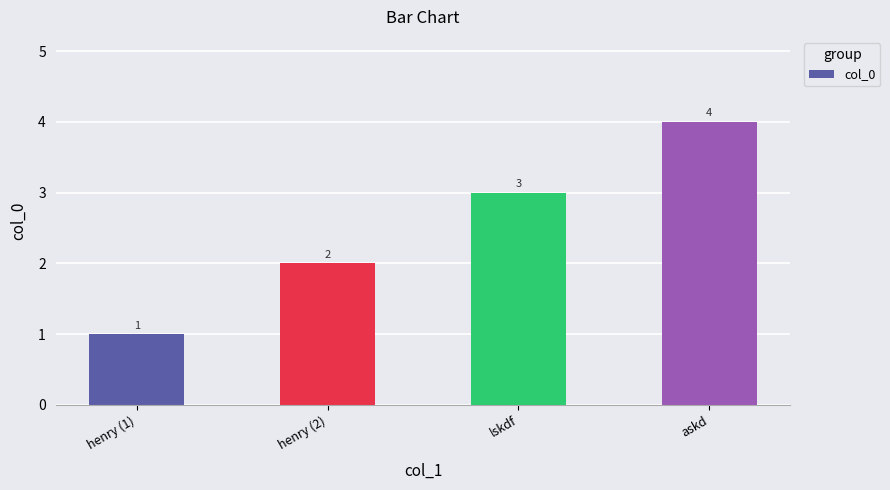

Are the bars grouped side by side (vs. stacked)?

No